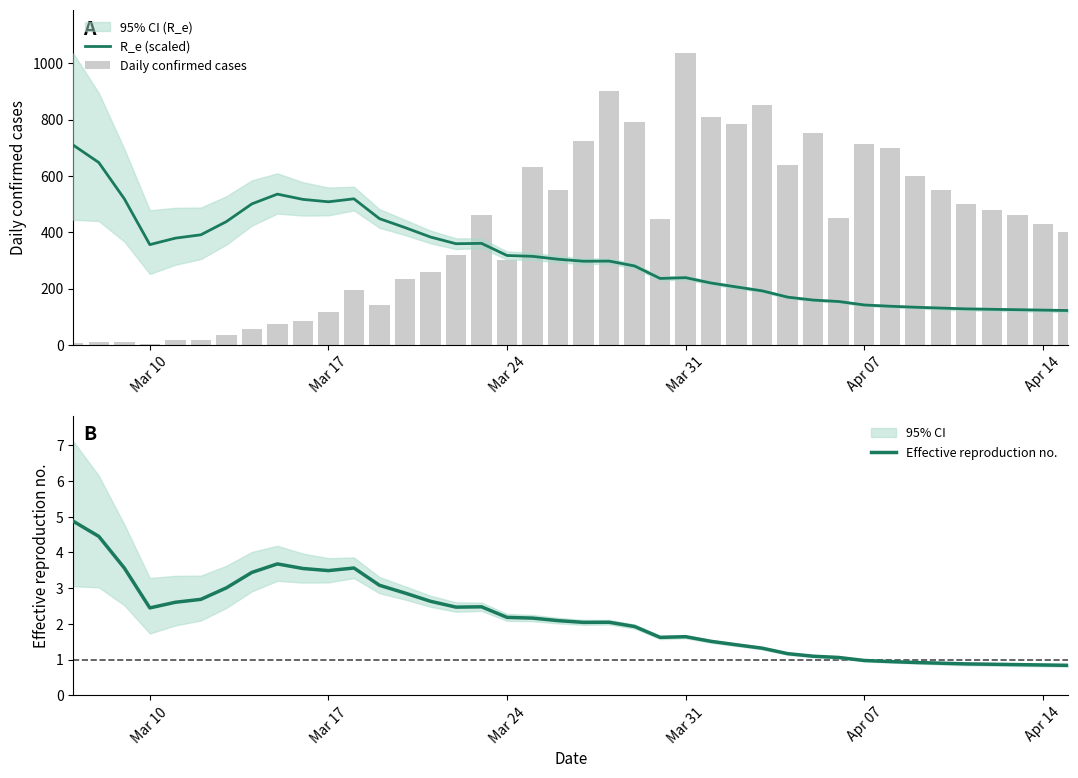

Reading left to right, transcribe all the data shown in this chart.

R_e (scaled): 709.3	647.6	518.8	356.2	379.2	391.1	437.9	500.8	535.4	516.8	508.2	518.8	448.4	416.8	383.2	359.4	360.7	317.6	314.7	304.3	297.2	297.8	280.4	236.1	238.9	219.8	205.8	192.1	169.8	159.4	154.3	142.0	137.6	133.9	131.0	128.1	126.6	125.2	123.7	122.3
Daily confirmed cases: 8.0	9.0	9.0	2.0	18.0	19.0	34.0	57.0	76.0	86.0	117.0	194.0	143.0	235.0	260.0	320.0	460.0	302.0	633.0	549.0	724.0	902.0	792.0	446.0	1035.0	808.0	783.0	852.0	638.0	754.0	452.0	712.0	699.0	600.0	550.0	500.0	480.0	460.0	430.0	400.0
Effective reproduction no.: 4.9	4.4	3.6	2.4	2.6	2.7	3.0	3.4	3.7	3.6	3.5	3.6	3.1	2.9	2.6	2.5	2.5	2.2	2.2	2.1	2.0	2.0	1.9	1.6	1.6	1.5	1.4	1.3	1.2	1.1	1.1	1.0	0.9	0.9	0.9	0.9	0.9	0.9	0.8	0.8